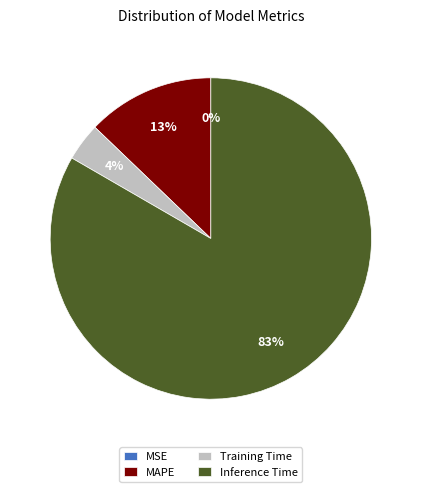

True or false: MAPE accounts for 13% of the total.

True